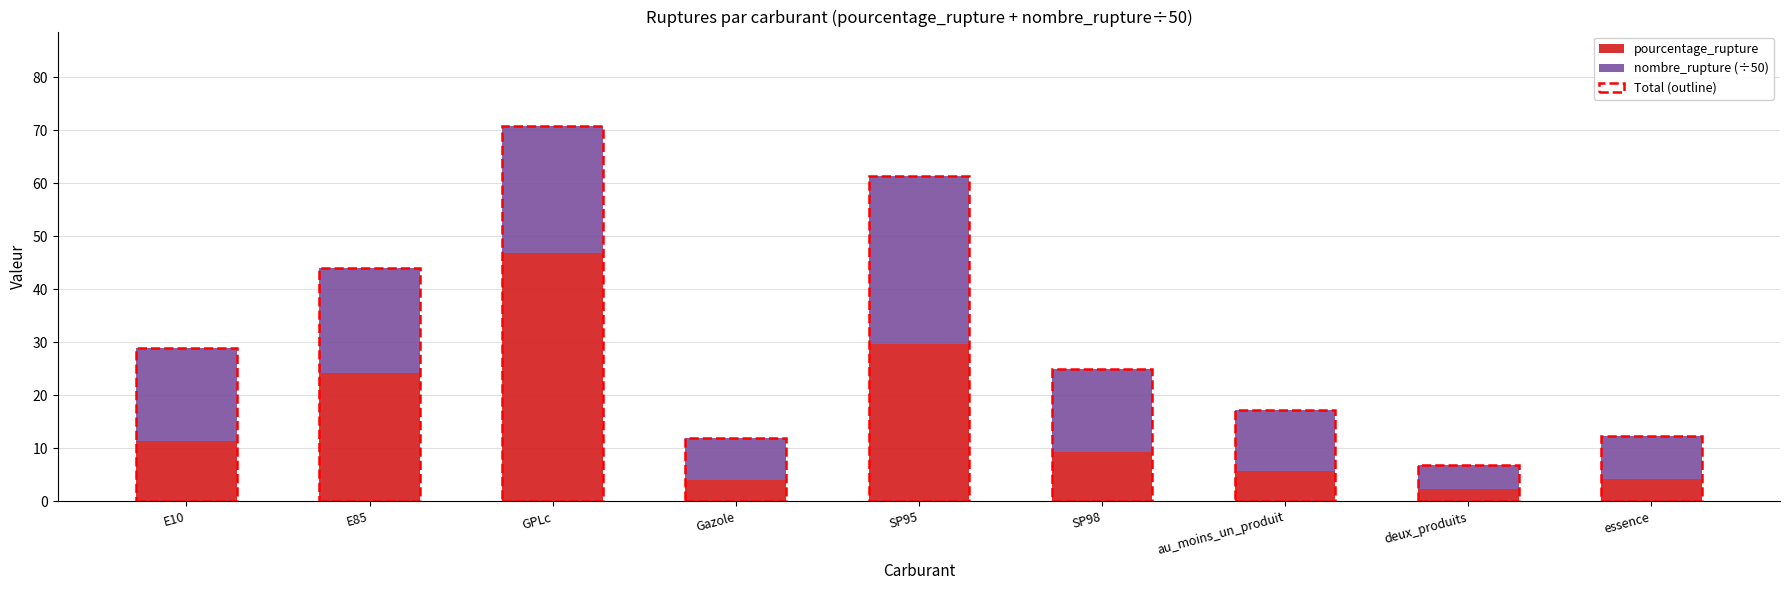

What is the spread (max minus min) of values at au_moins_un_produit?

5.6